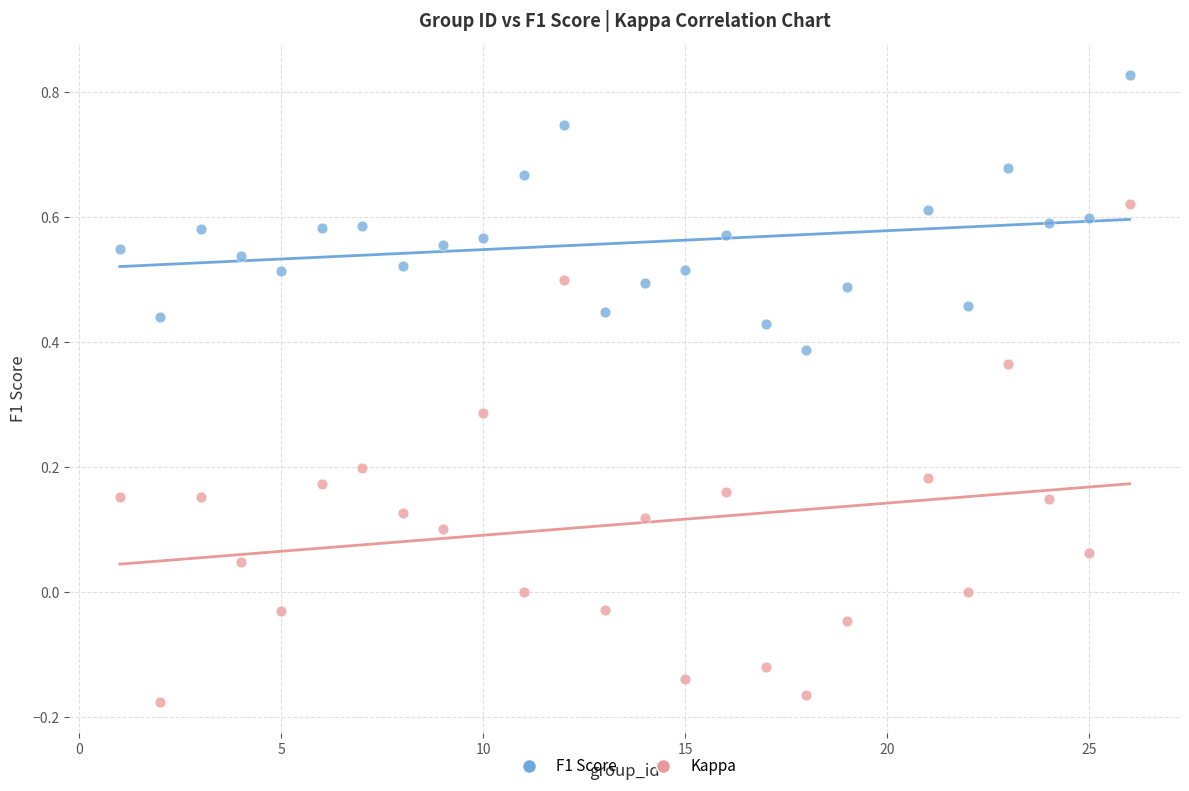

Which series reaches the maximum Y coordinate?

F1 Score